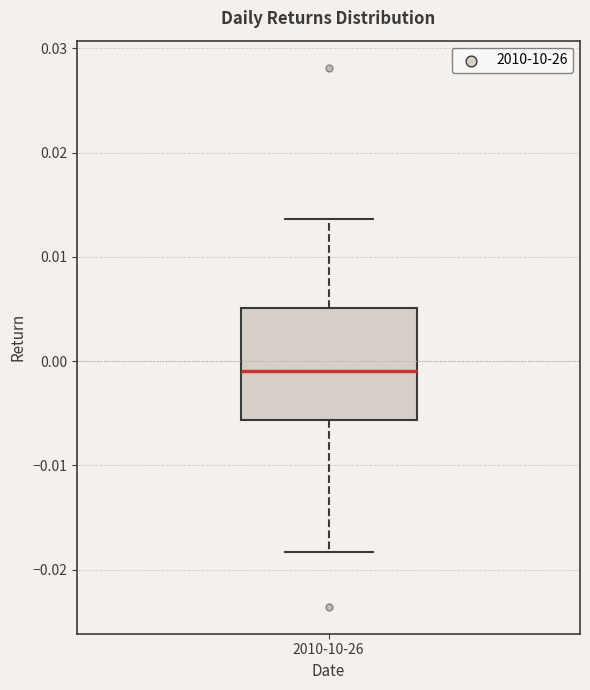

Where is the lower edge of the box for 2010-10-26 on the y-axis? The values are not printed on the chart, so give them approximately, as read against the axis.

-0.006